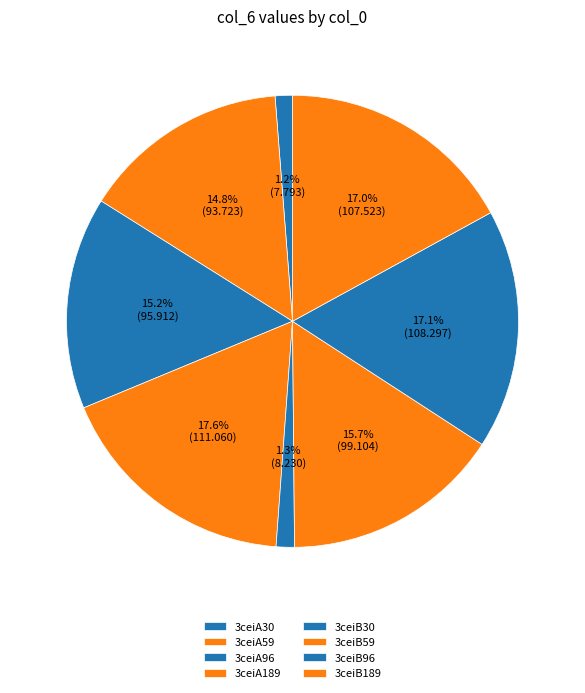

Combined, do 3ceiA96 and 3ceiB59 account for over 50%?

No